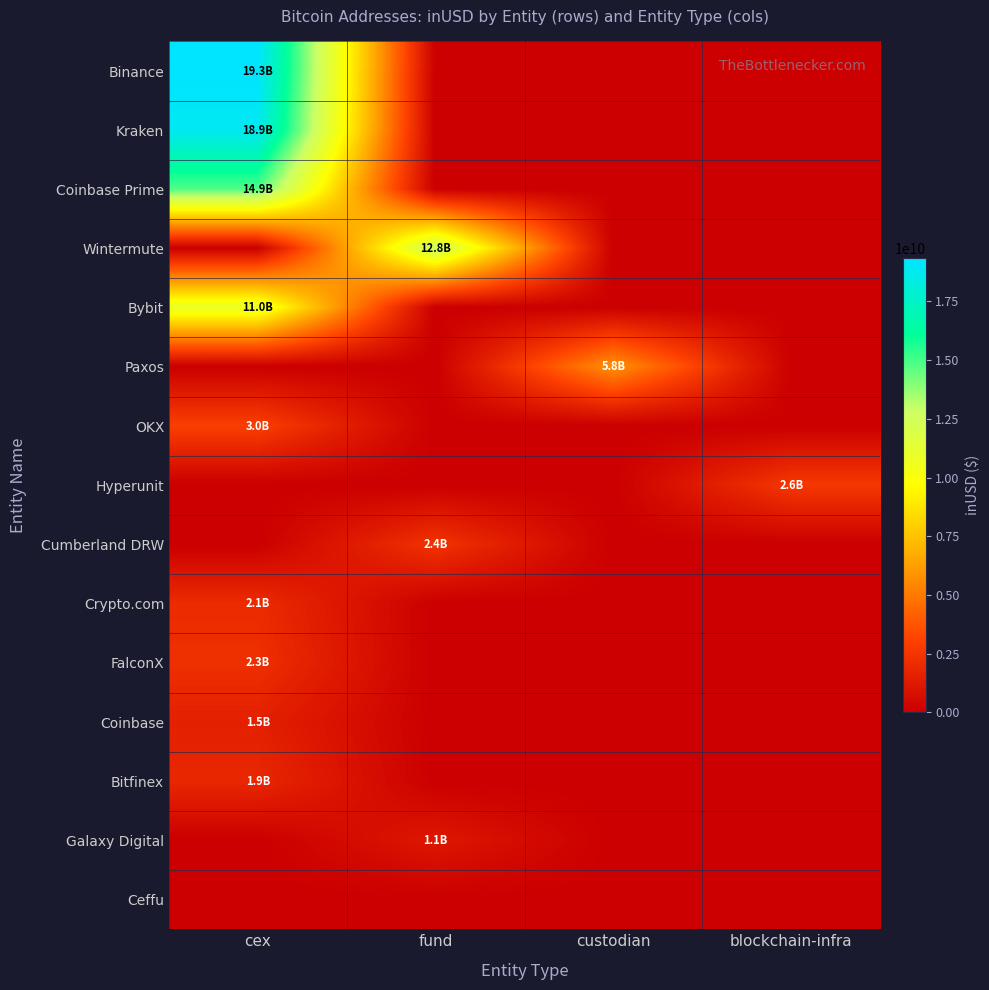

What is the difference between the highest and lowest values at cex?

19335632215.5